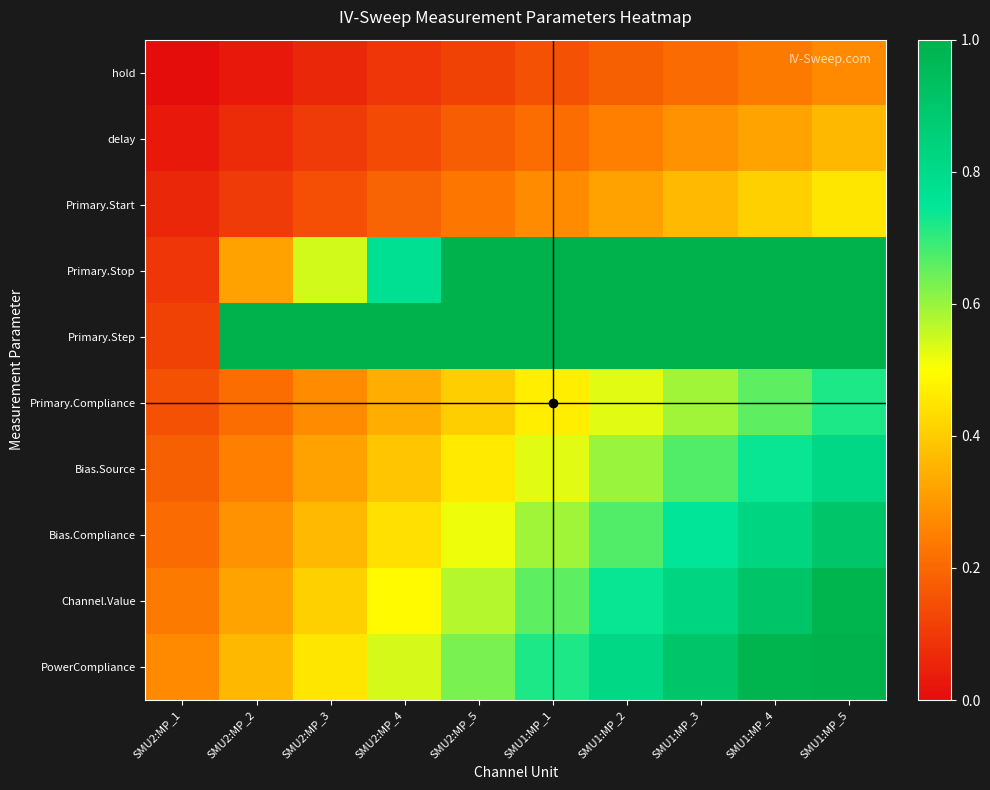

Which category has the lowest value across all series?

SMU2:MP_1